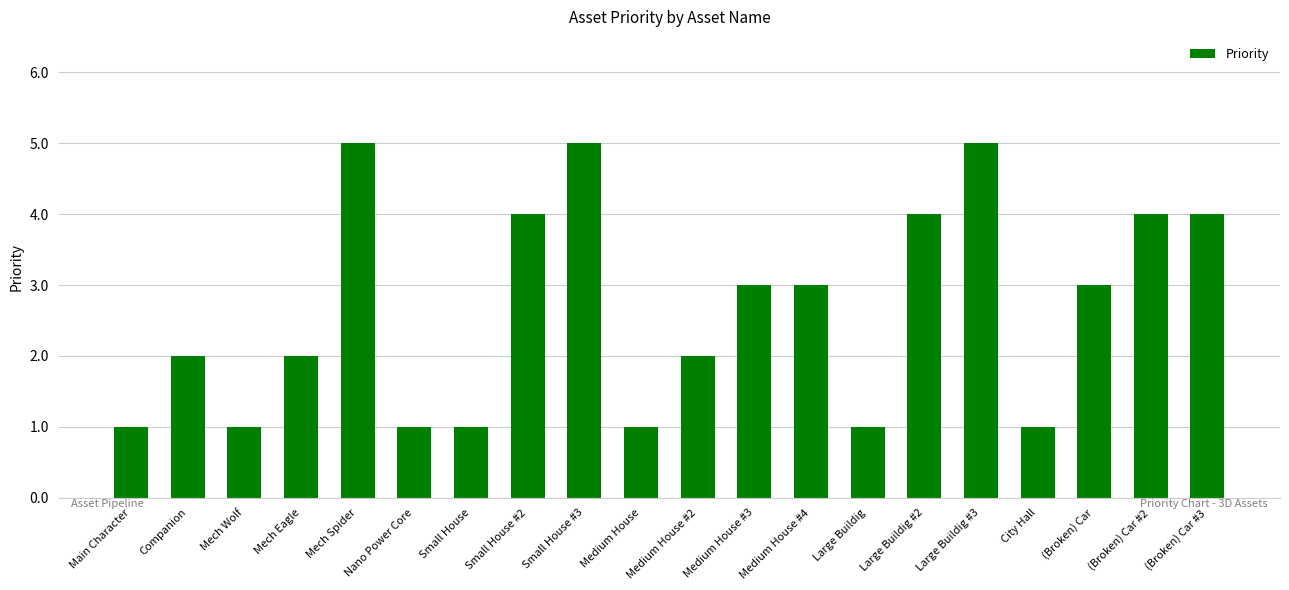

What is the ratio of the value at Large Buildig #3 to the value at Mech Spider?

1.0